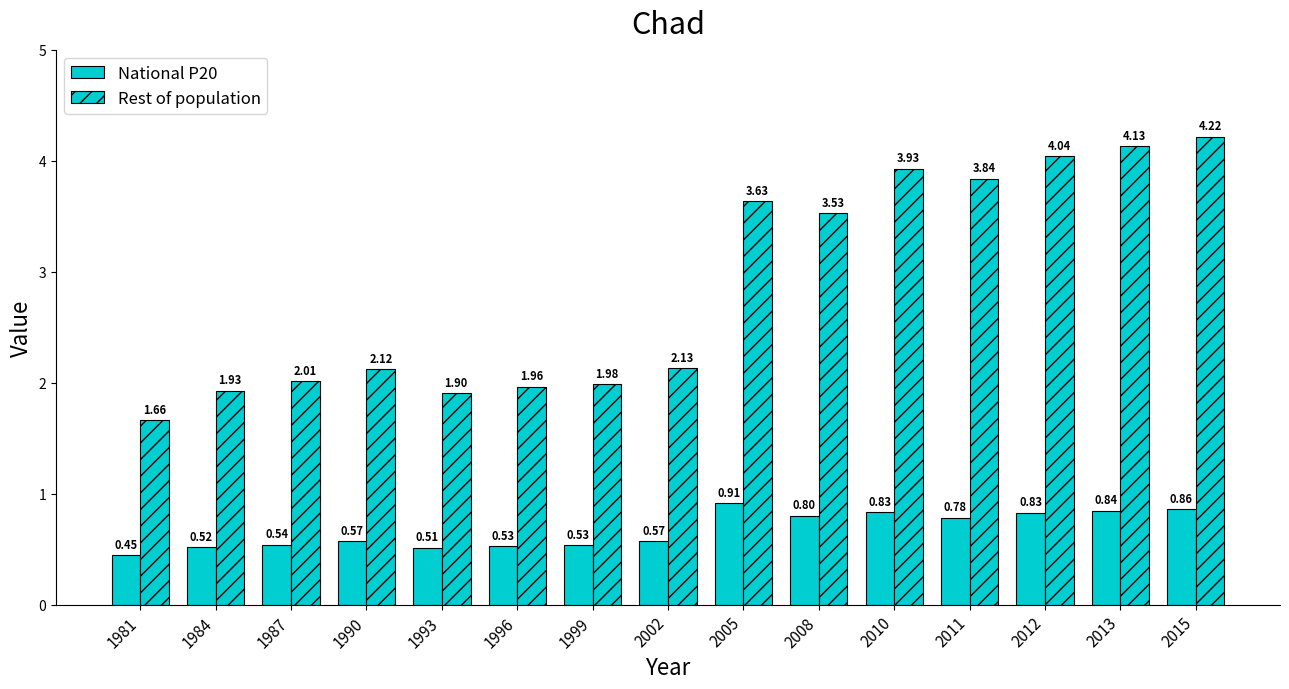

Are the bars horizontal?

No